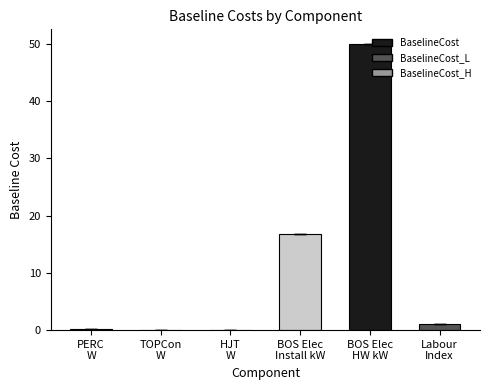

What is the maximum value shown in the chart?

50.0